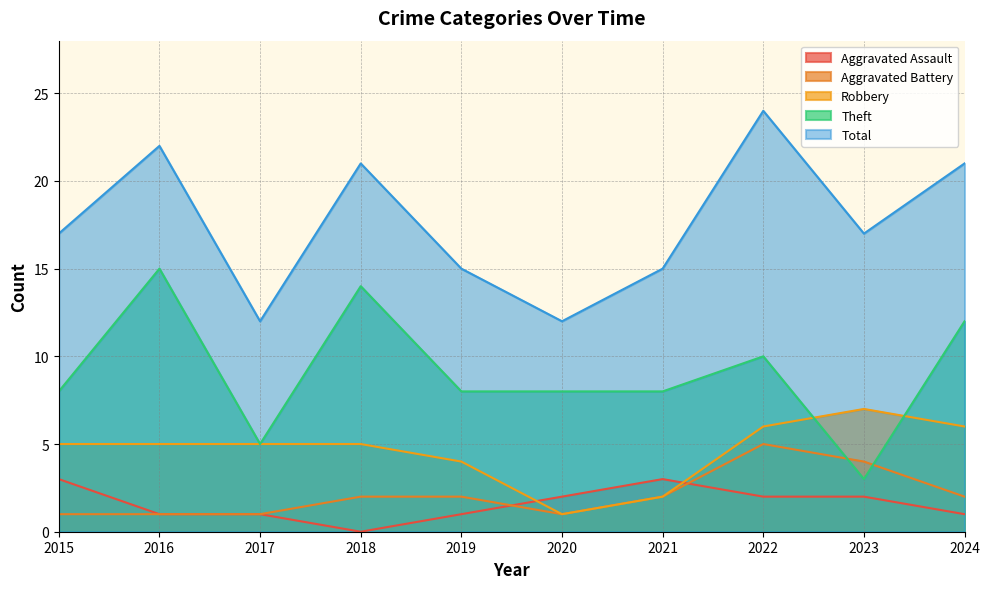

Reading left to right, what are all the values shown in this chart?

Aggravated Assault: 2015=3	2016=1	2017=1	2018=0	2019=1	2020=2	2021=3	2022=2	2023=2	2024=1
Aggravated Battery: 2015=1	2016=1	2017=1	2018=2	2019=2	2020=1	2021=2	2022=5	2023=4	2024=2
Robbery: 2015=5	2016=5	2017=5	2018=5	2019=4	2020=1	2021=2	2022=6	2023=7	2024=6
Theft: 2015=8	2016=15	2017=5	2018=14	2019=8	2020=8	2021=8	2022=10	2023=3	2024=12
Total: 2015=17	2016=22	2017=12	2018=21	2019=15	2020=12	2021=15	2022=24	2023=17	2024=21